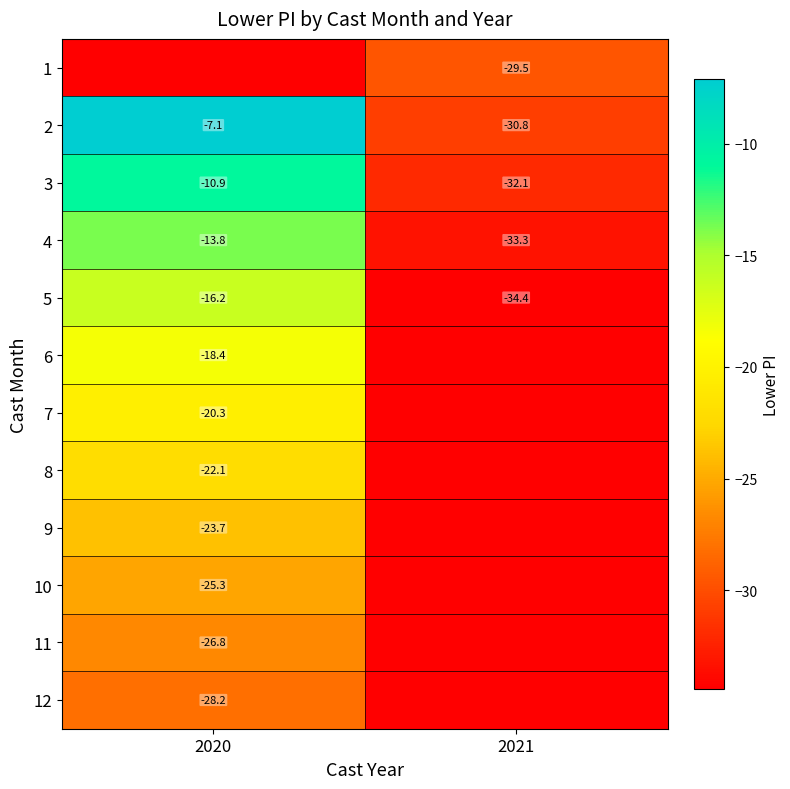

Is the value of 2 at 2020 greater than the value of 11 at 2020?

Yes